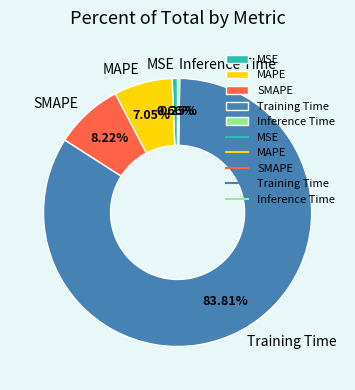

Between MSE and Training Time, which is larger?

Training Time